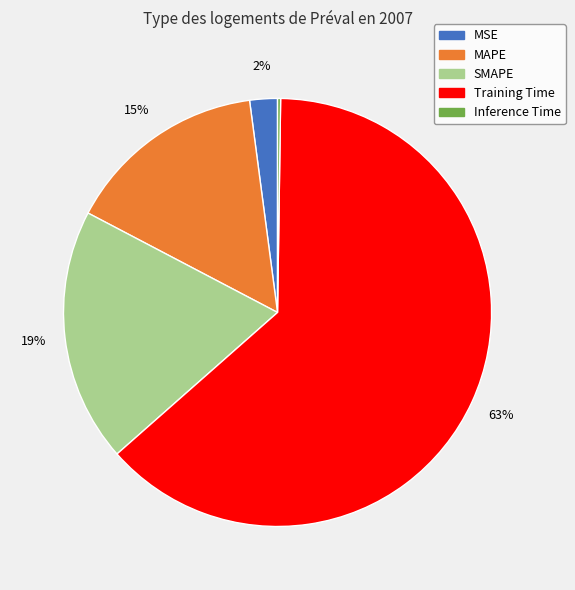

What is the largest slice in the pie chart?

Training Time